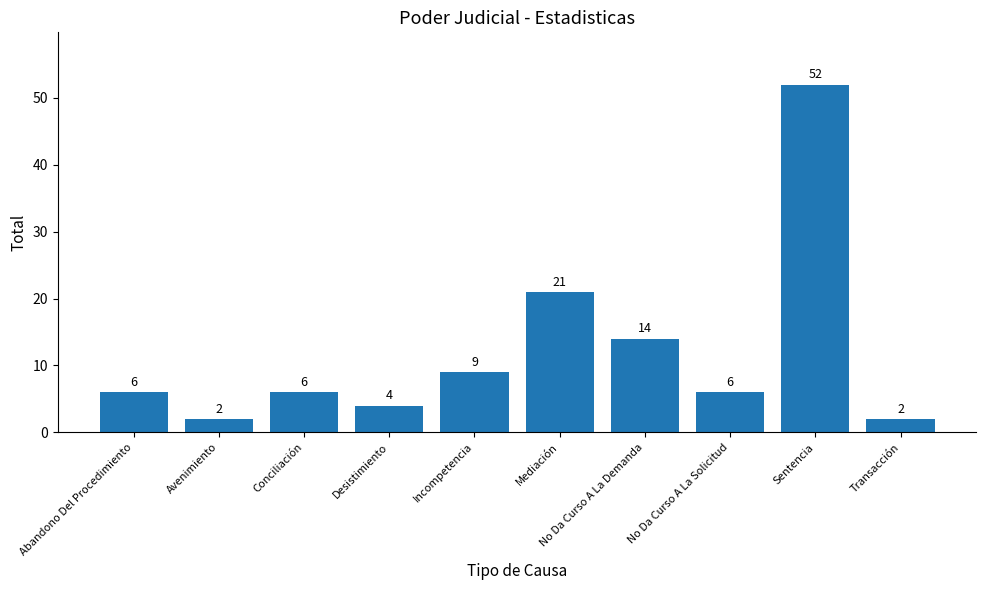

Approximately how many times larger is the value at No Da Curso A La Demanda compared to Incompetencia?

1.6